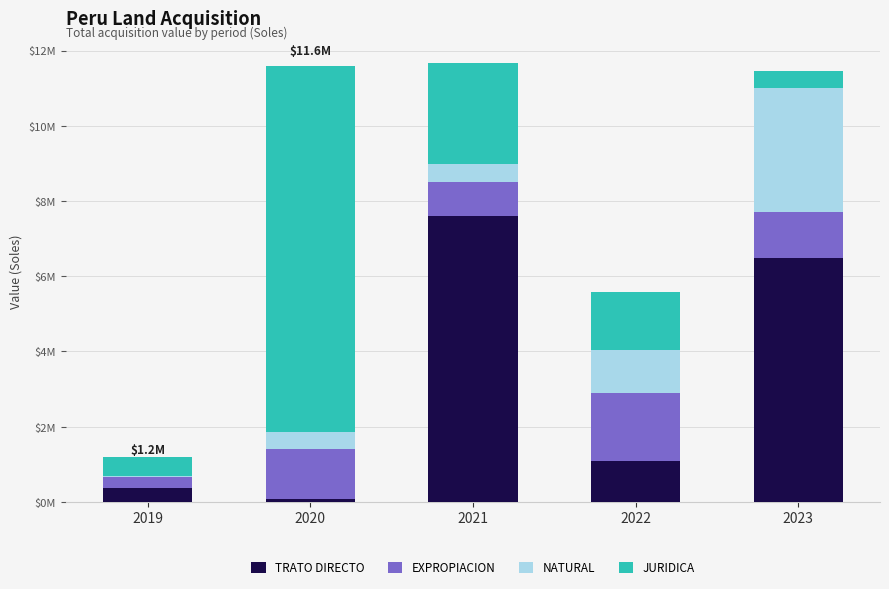

What are all the series names shown in the legend?

TRATO DIRECTO, EXPROPIACION, NATURAL, JURIDICA